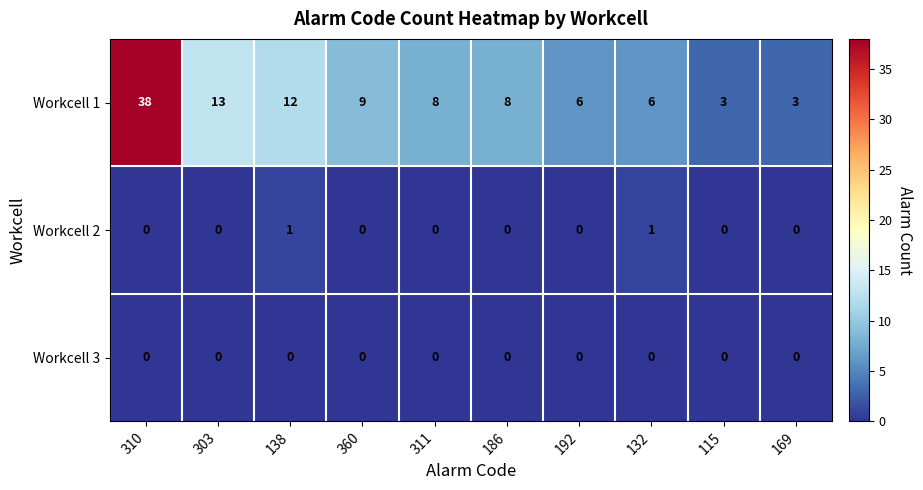

The value of Workcell 1 at 138 is 17. True or false?

False